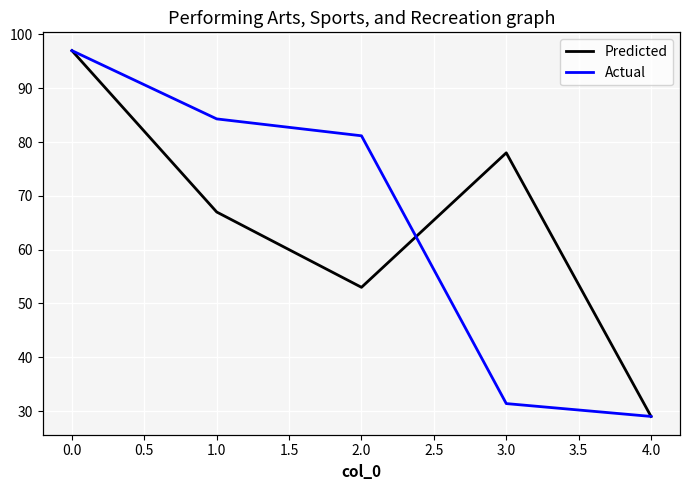

The Predicted series shows 15 at 2.0. True or false?

False